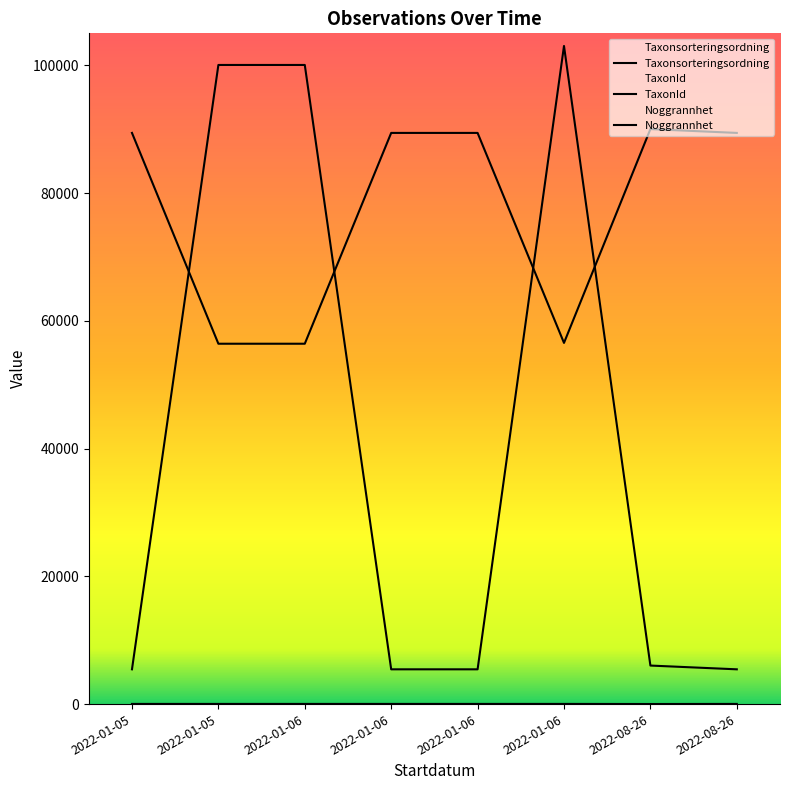

What is the difference between the maximum and minimum values in the Taxonsorteringsordning series?

33597